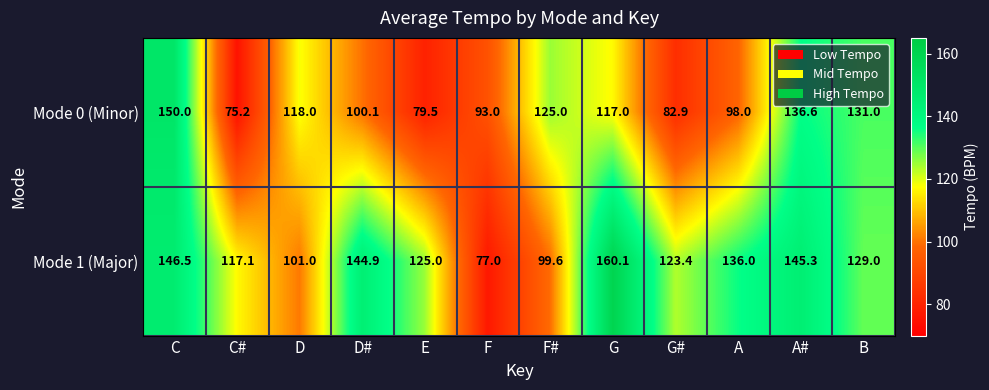

Which series has the largest total across all categories?

Mode 1 (Major)